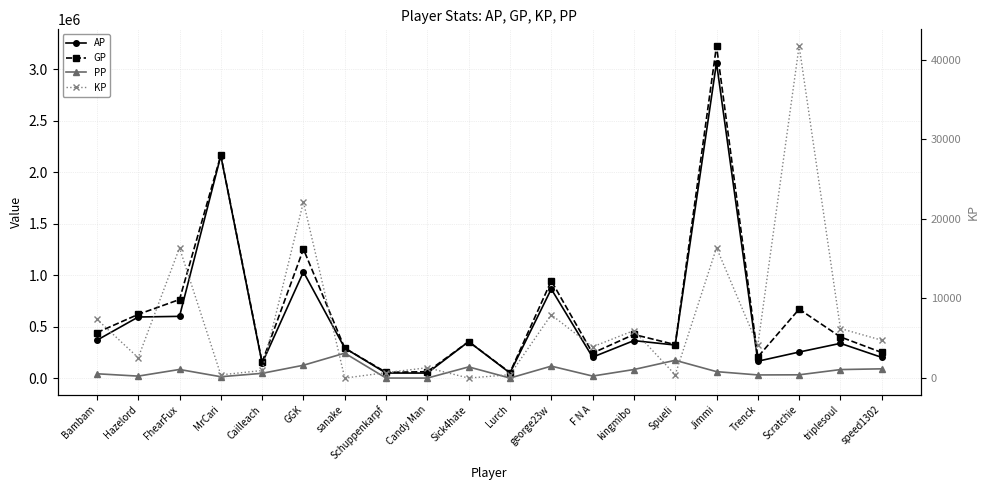

What is the sum of all GP values?

12904072.0